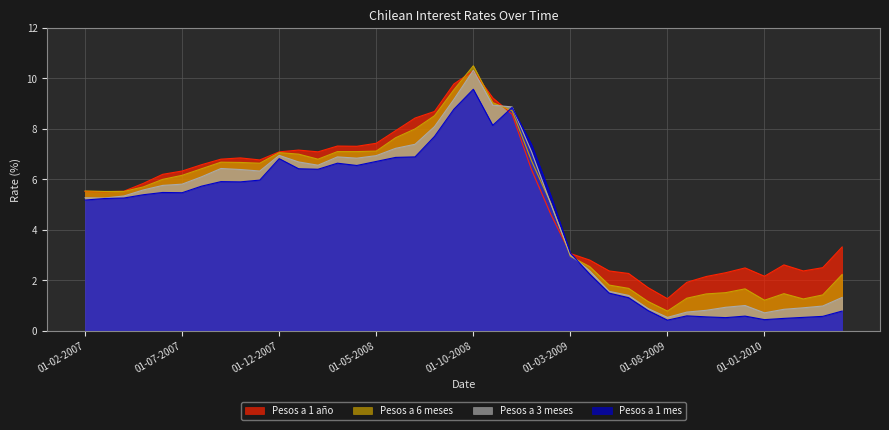

True or false: Pesos a 3 meses has more than 1 interior local peaks.

True